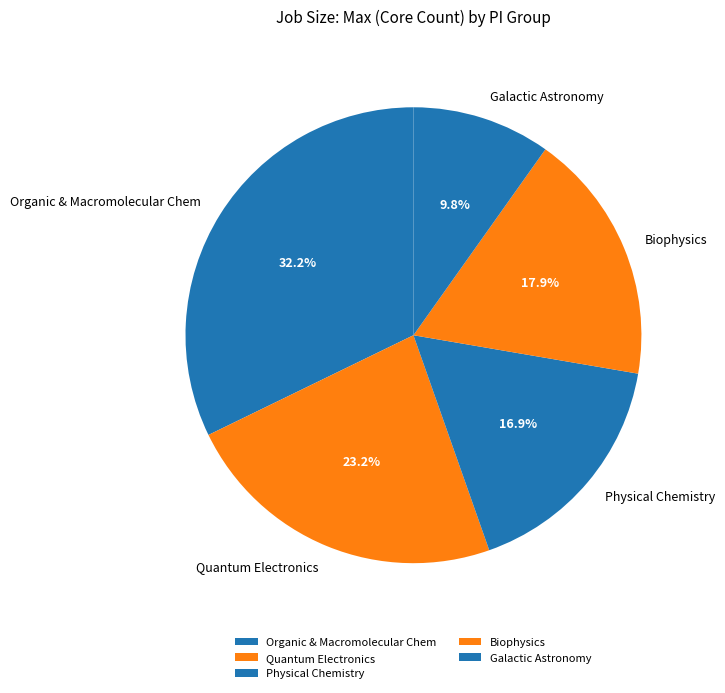

Does any single category account for the majority?

No